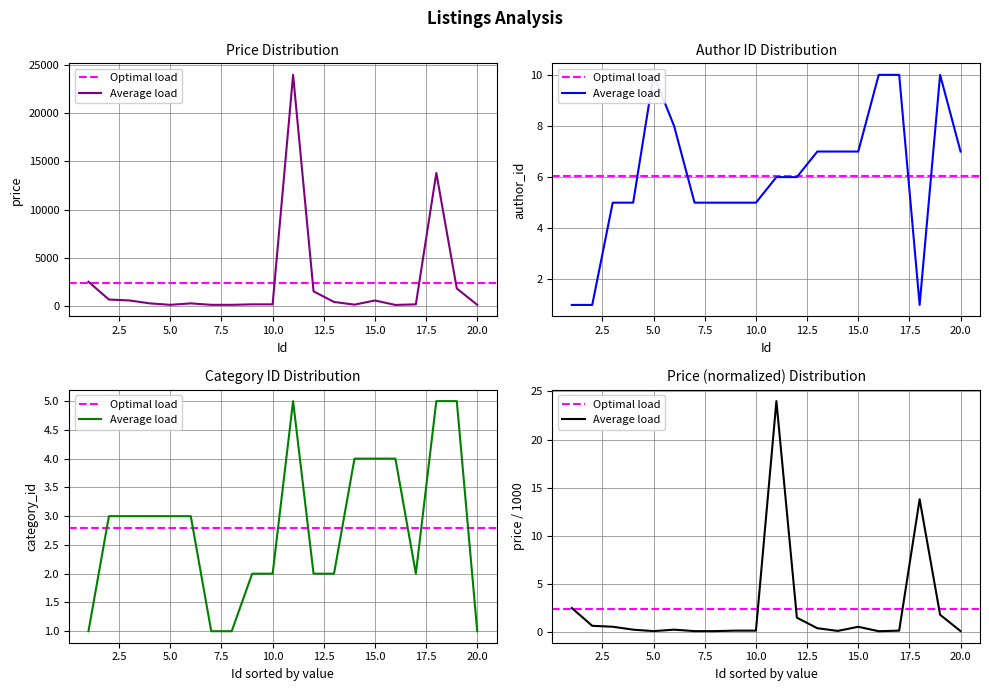

Read the author_id value at 16.

10